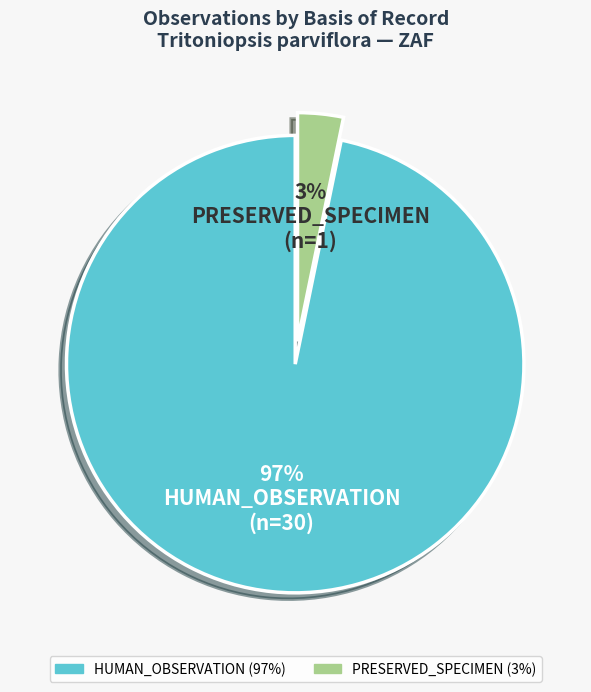

Which has a higher value, PRESERVED_SPECIMEN or HUMAN_OBSERVATION?

HUMAN_OBSERVATION